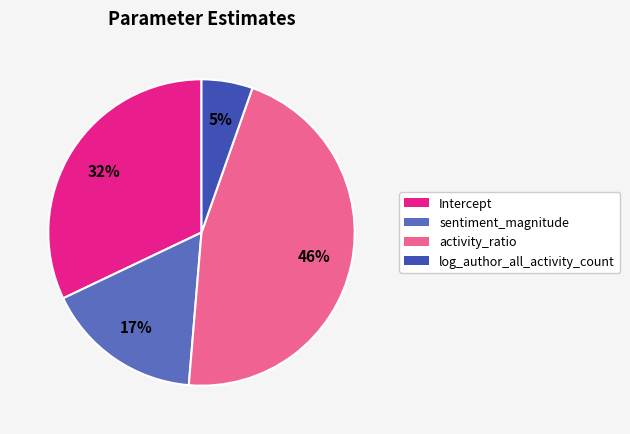

Combined, do Intercept and sentiment_magnitude account for over 50%?

No